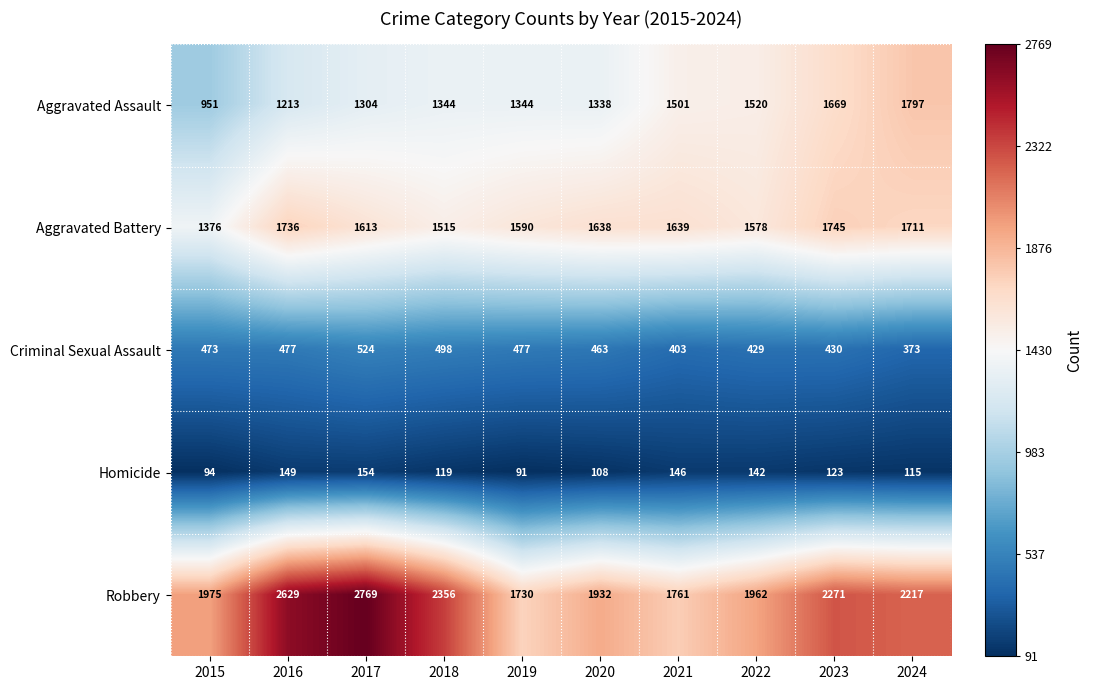

List the series in order of their peak value, lowest first.

Homicide, Criminal Sexual Assault, Aggravated Battery, Aggravated Assault, Robbery